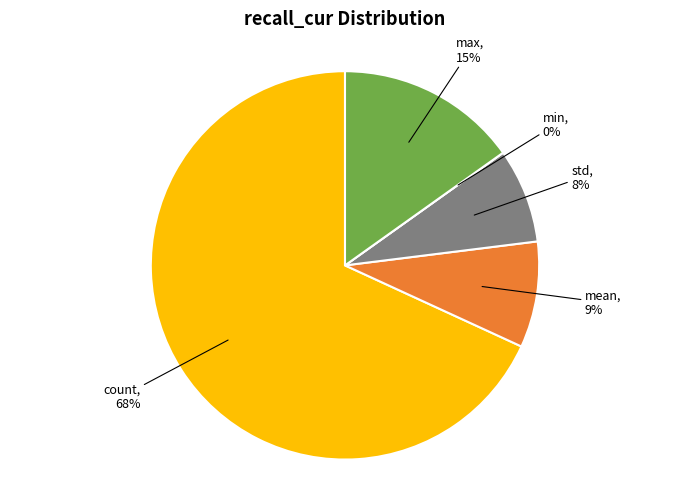

Is it true that std is 8% of the pie?

True